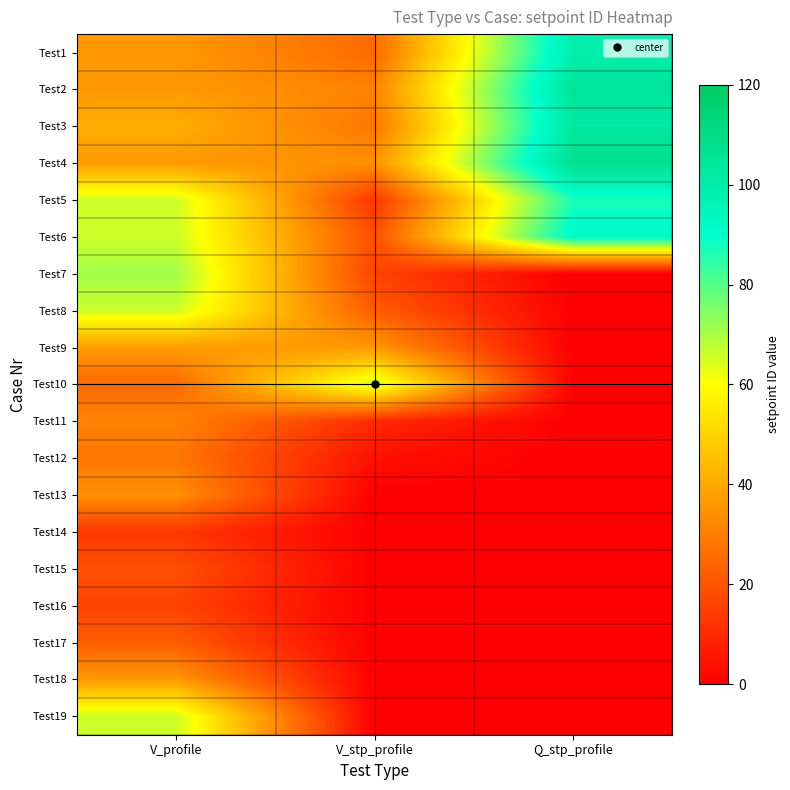

Which series changed the most between V_profile and Q_stp_profile?

Test4